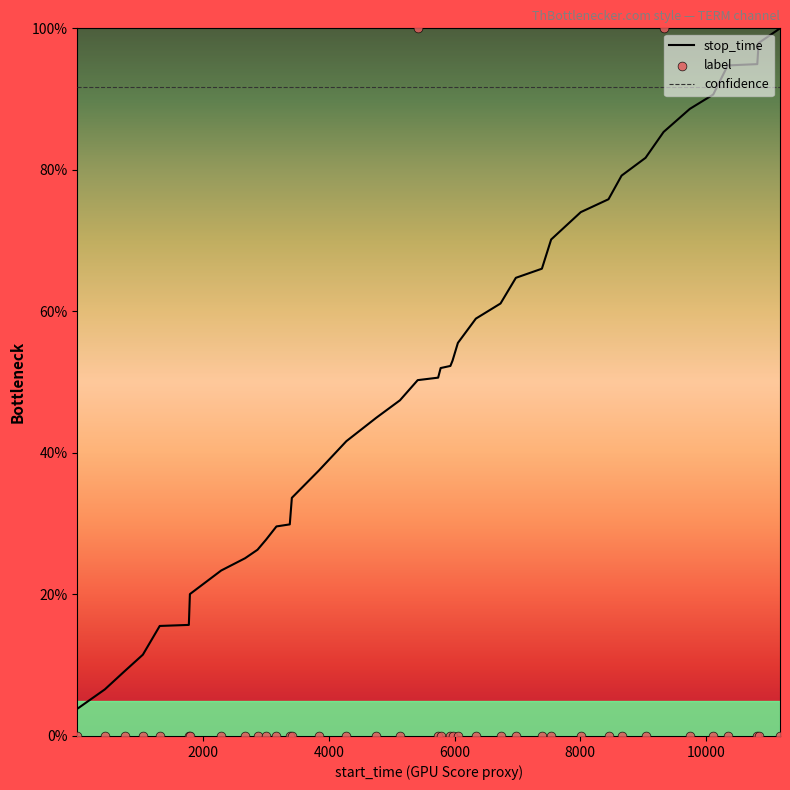

What is the lowest value of the stop_time series?

3.8